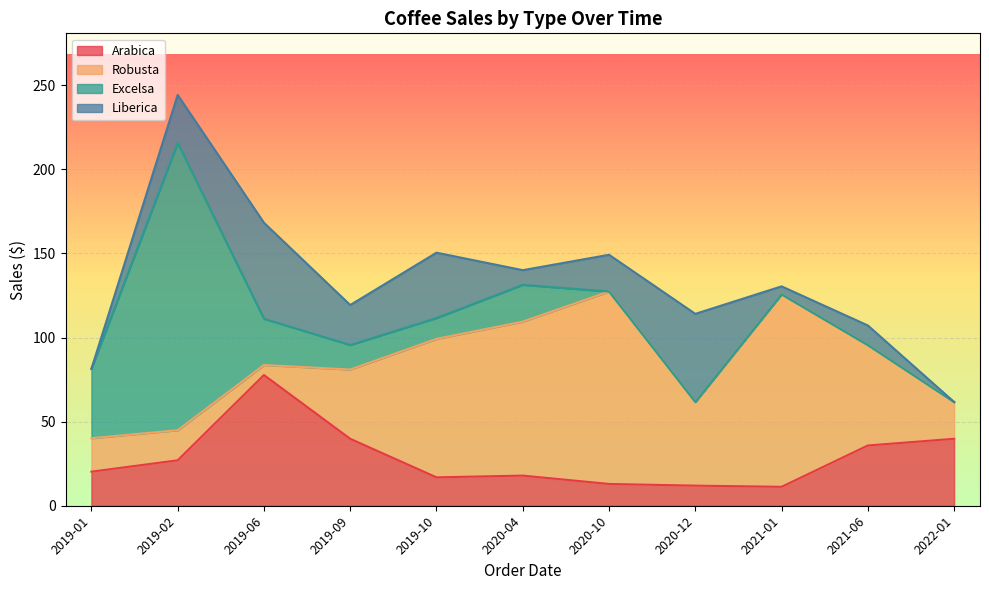

What is the total value across all series at 2021-01?

130.4